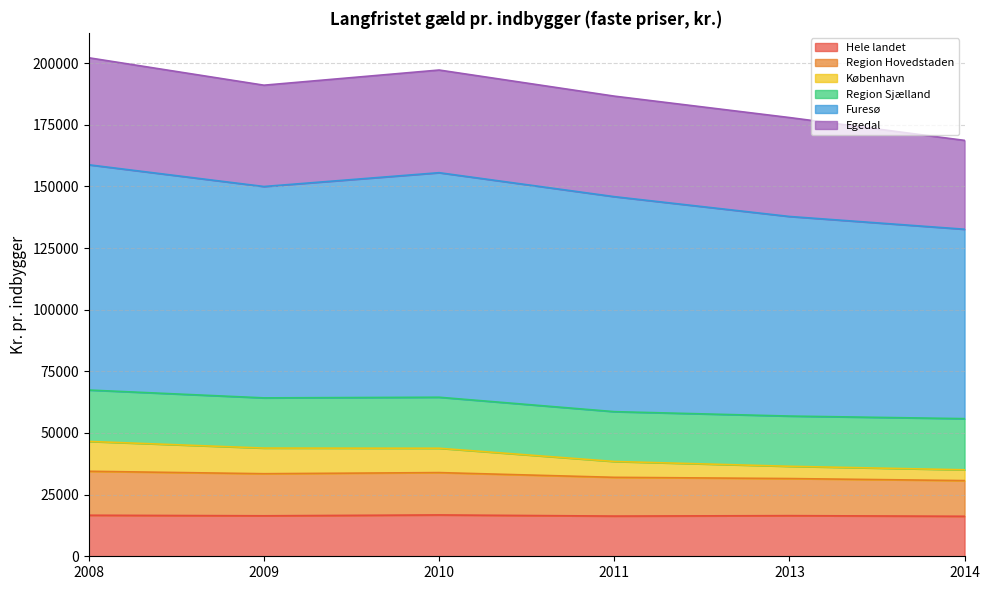

At how many categories does at least one series exceed 42509?

6